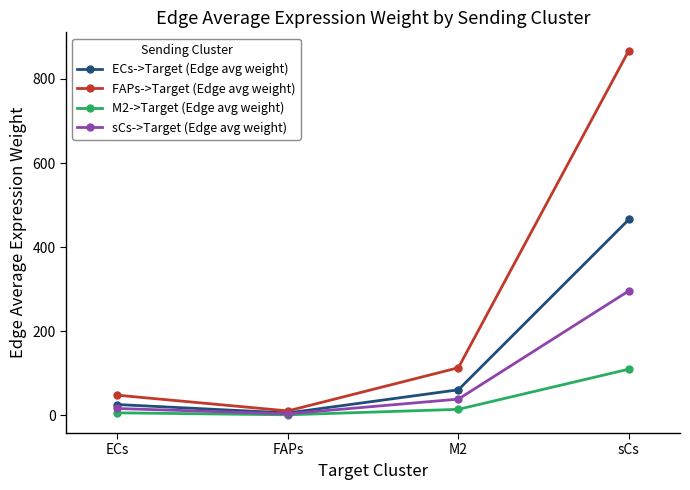

Which series has the widest spread of values?

FAPs->Target (Edge avg weight)